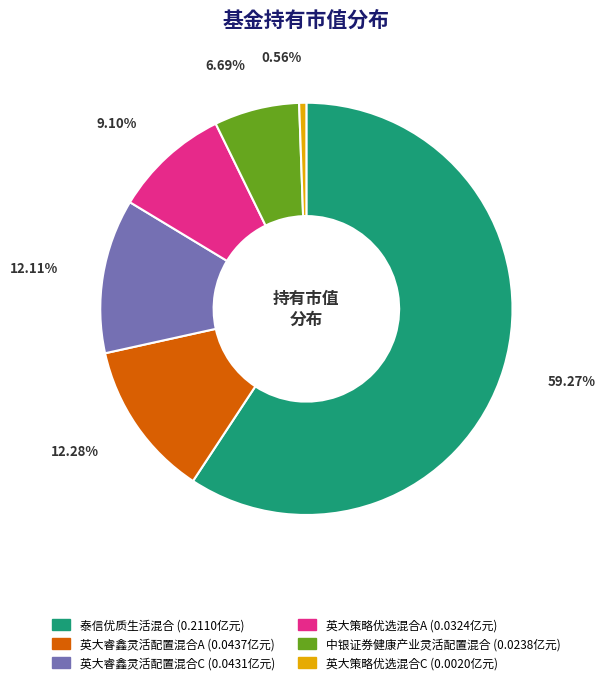

Which slice is the largest?

泰信优质生活混合